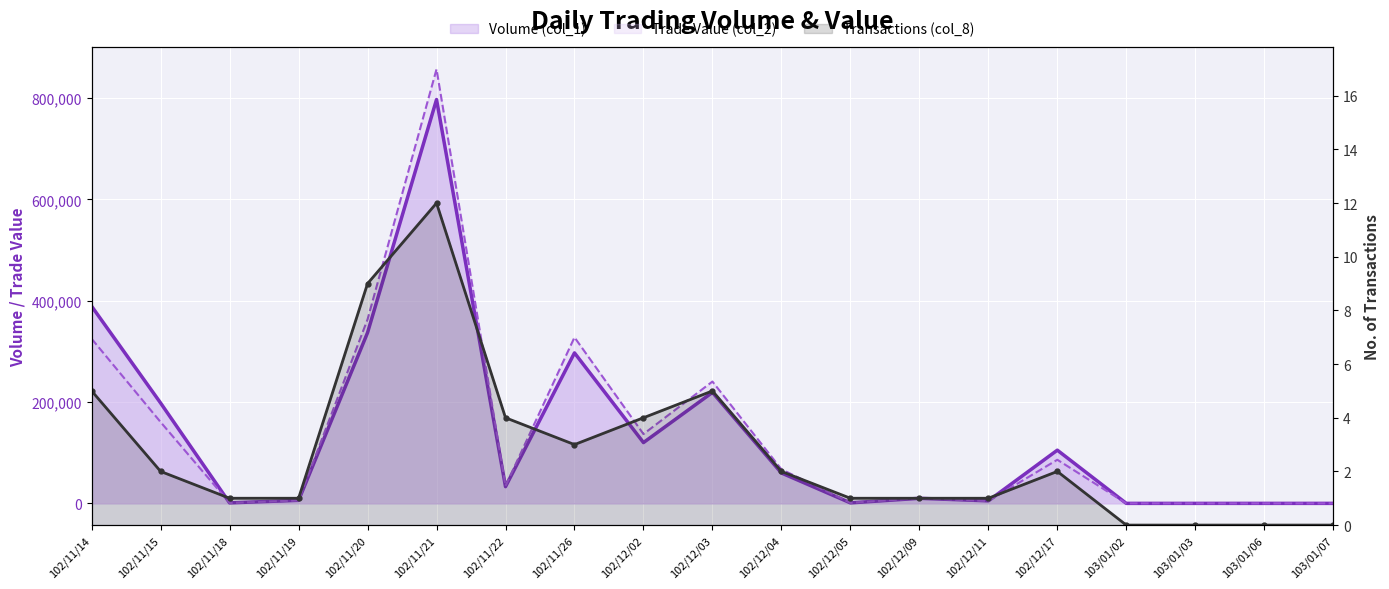

In Transactions (col_8), how many points are higher than both neighbors (excluding endpoints)?

3